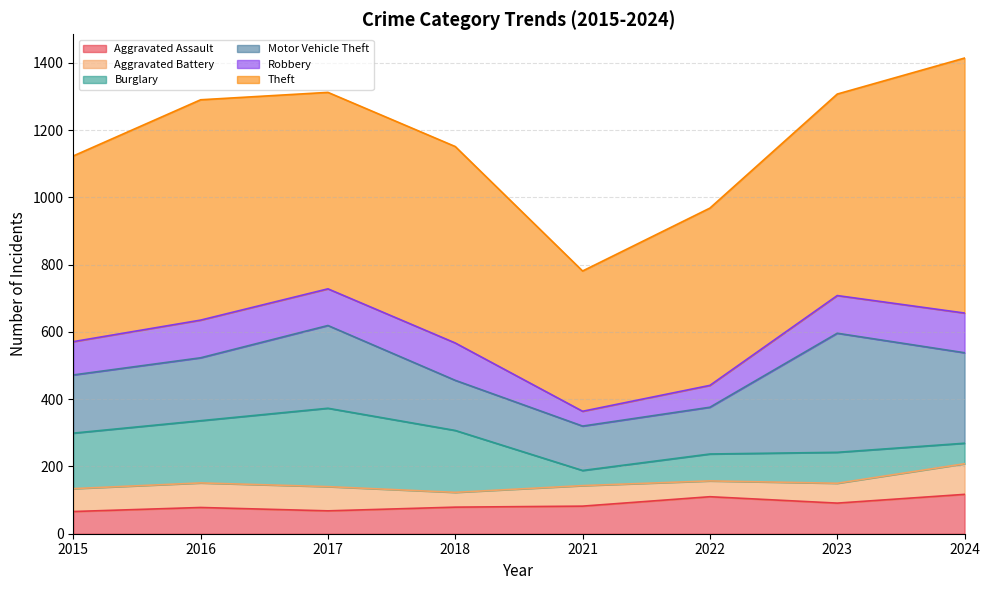

True or false: Aggravated Assault and Theft cross at least once.

False